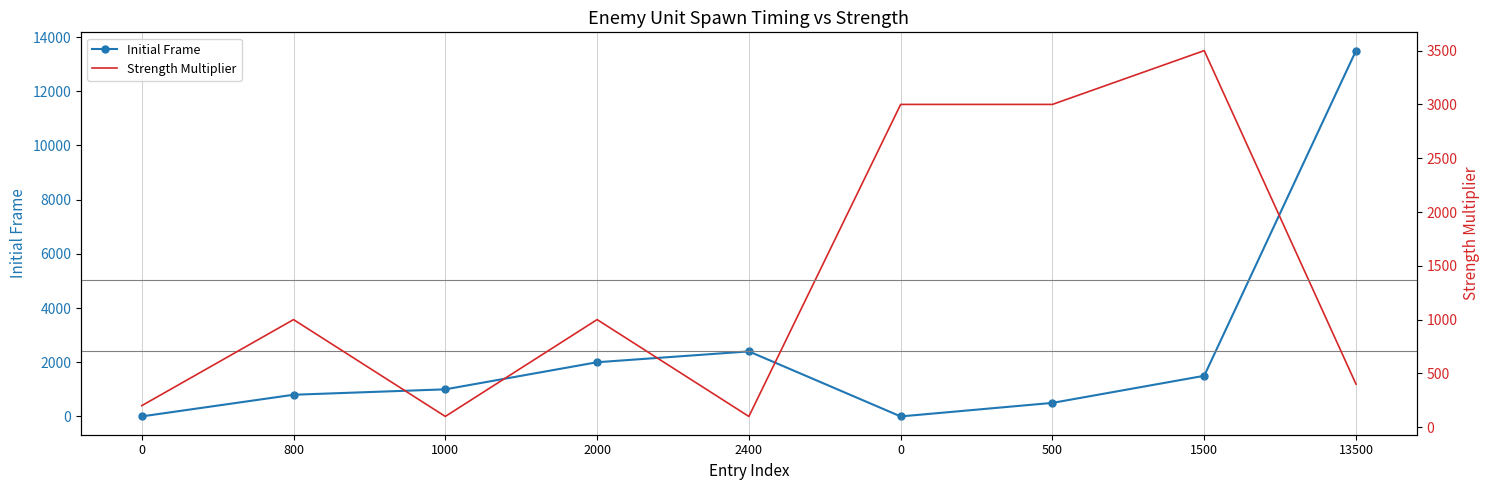

What is the difference between the Strength Multiplier values at 0 and 0?

2800